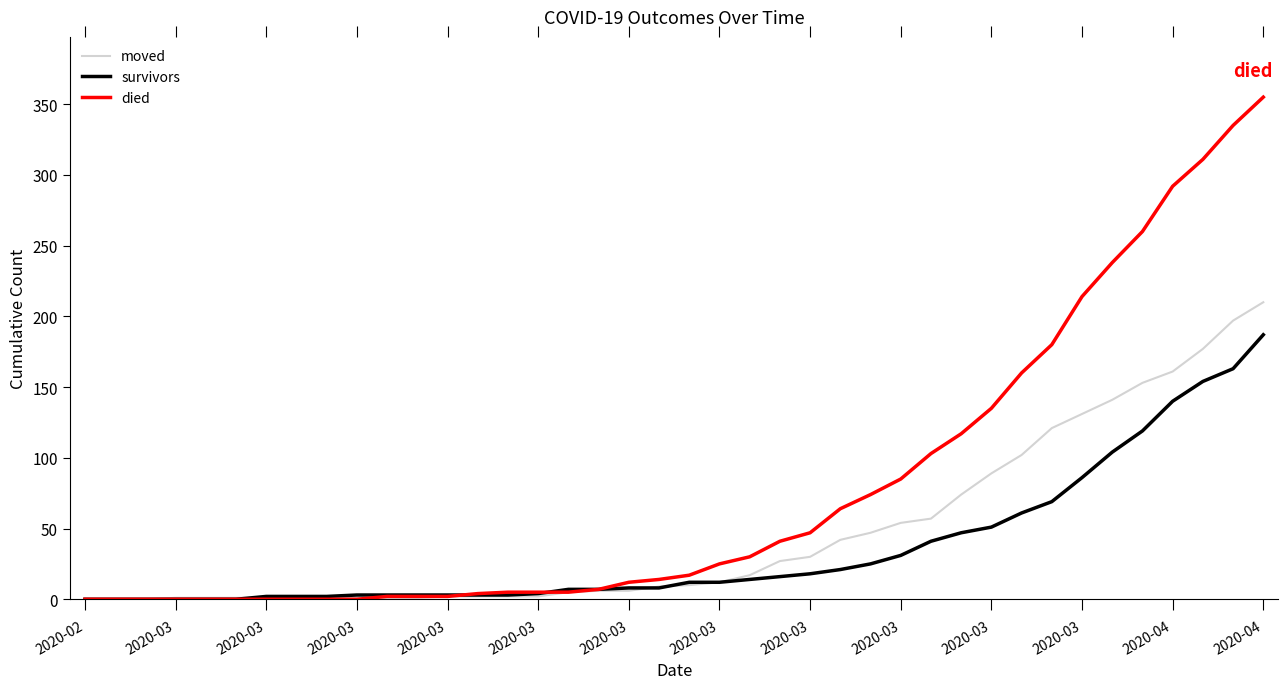

Which series has the largest total across all categories?

died